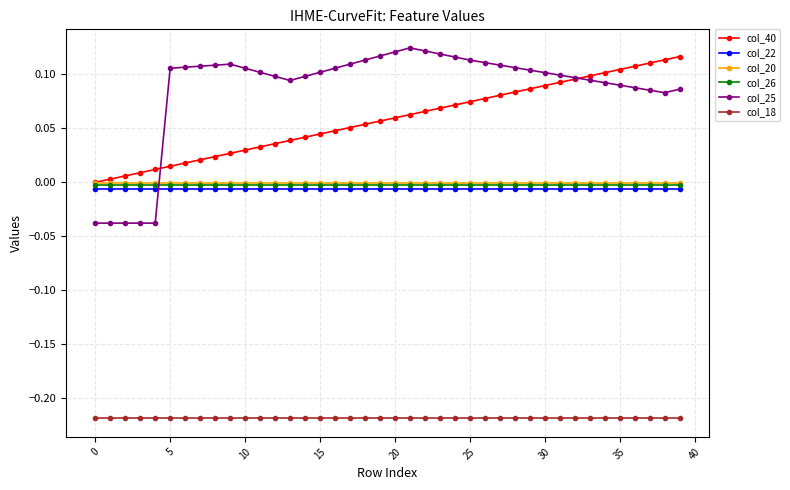

How many data points does each series have?

40